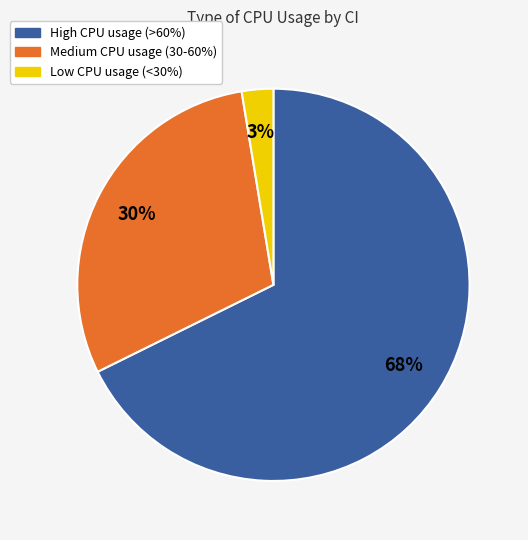

Rank the categories by value from lowest to highest.

Low CPU usage (<30%), Medium CPU usage (30-60%), High CPU usage (>60%)